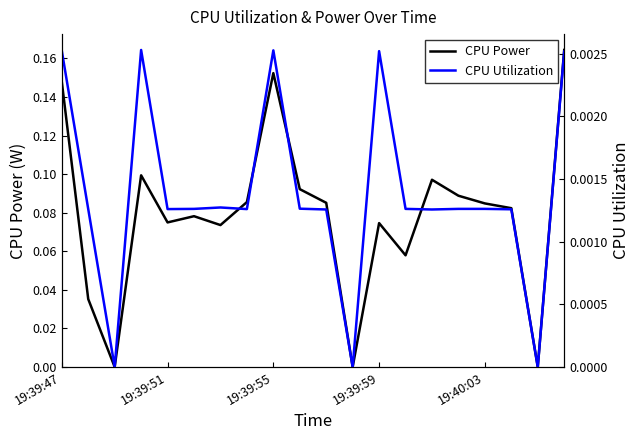

True or false: CPU Power and CPU Utilization cross at least once.

False